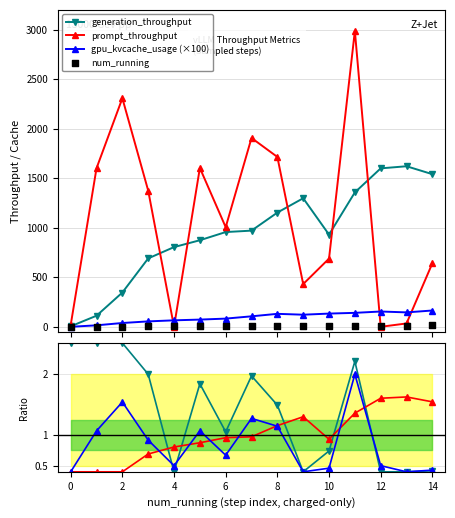

At which category is the sum across all series the highest?

11